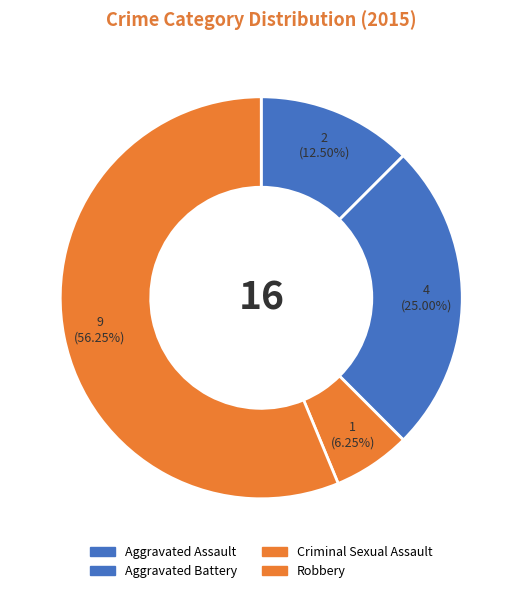

How many slices are in this pie chart?

4